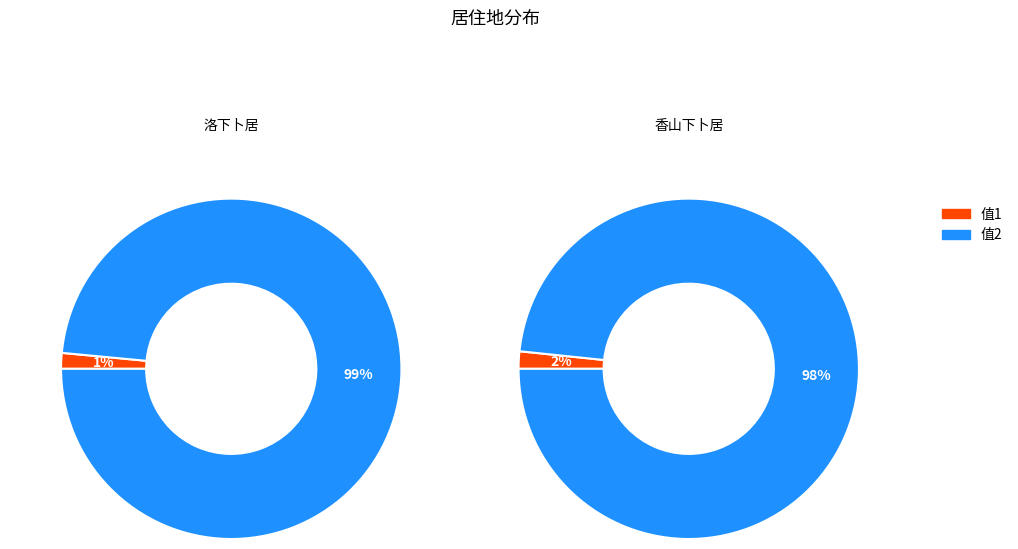

What portion of the pie excludes 洛下卜居?

98.5%